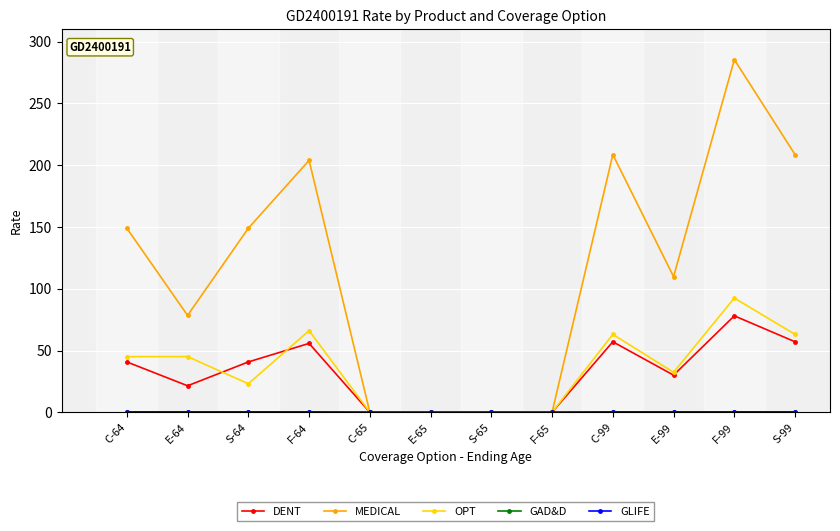

In DENT, how many points are higher than both neighbors (excluding endpoints)?

3